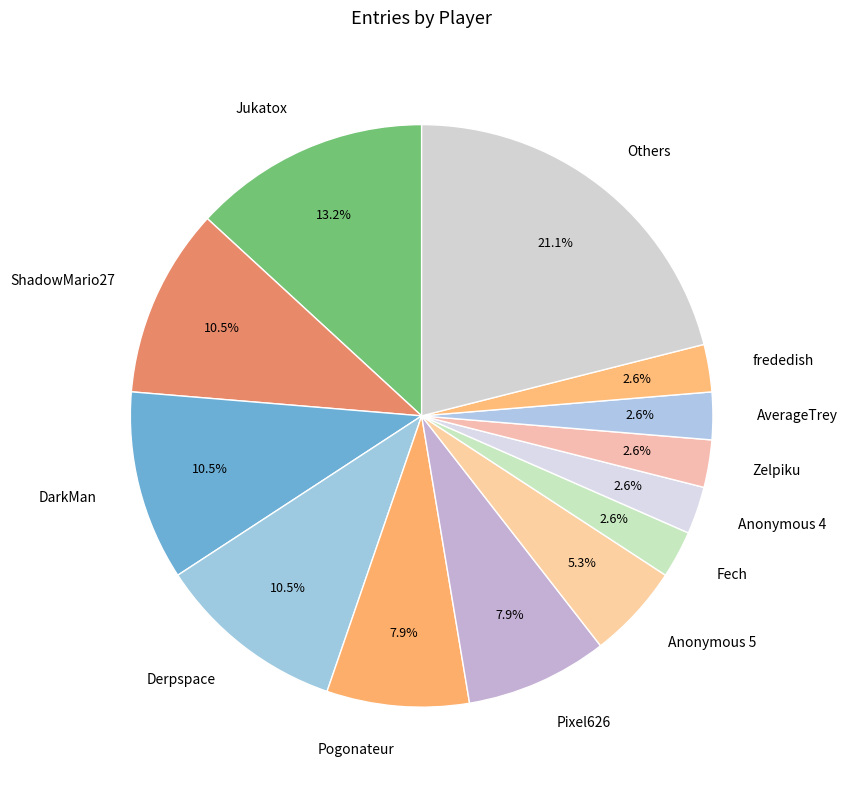

Which has a higher value, Others or Anonymous 5?

Others